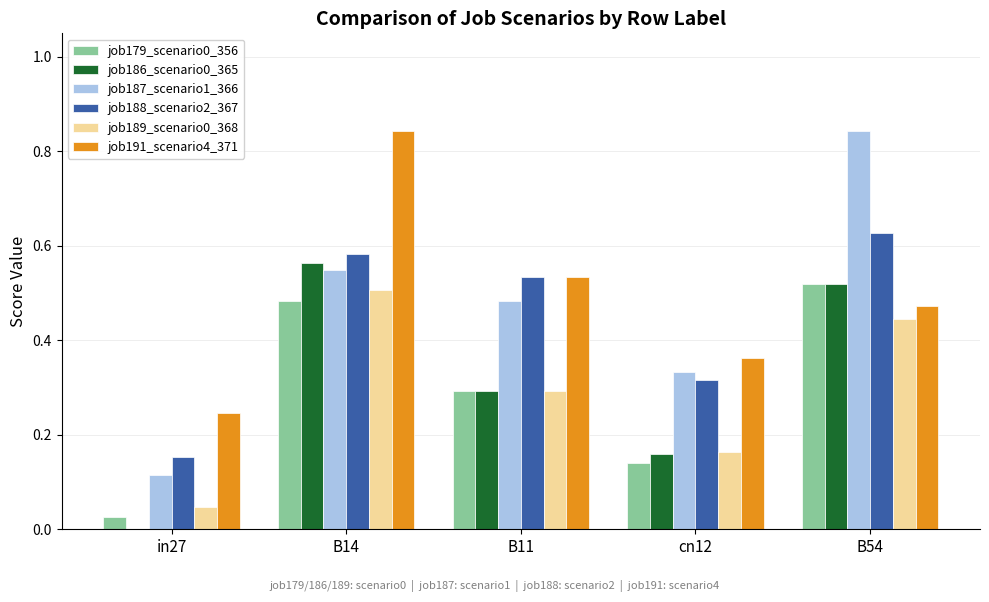

At which label does job189_scenario0_368 reach its peak?

B14